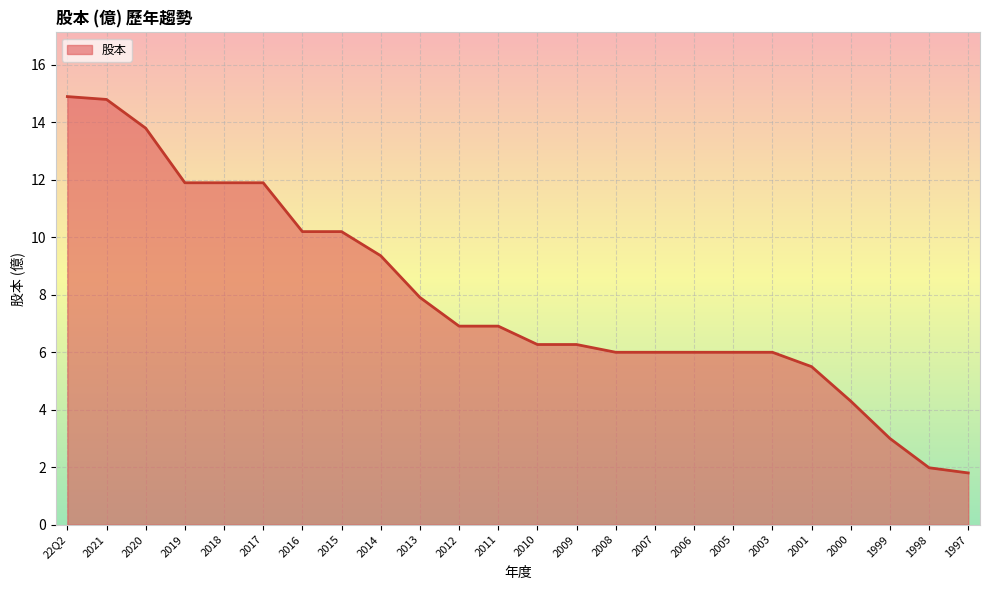

What is the minimum value shown in the chart?

1.8